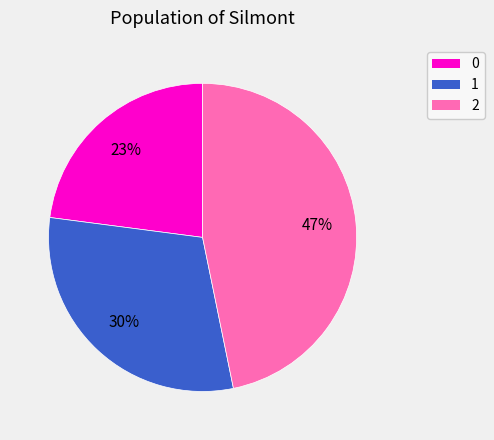

Is it true that 1 is 30% of the pie?

True